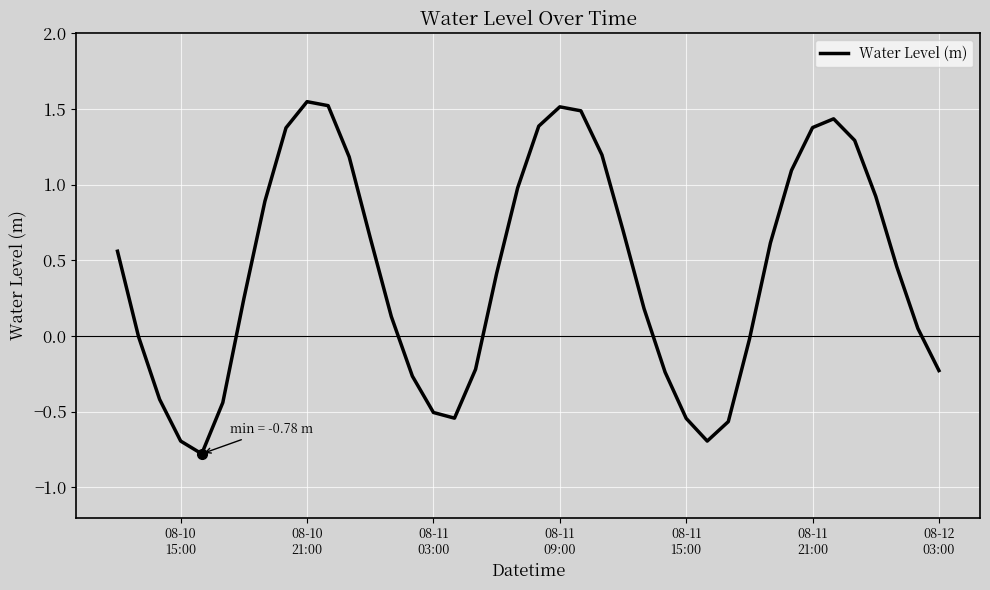

What is the difference between the maximum and minimum values?

2.3